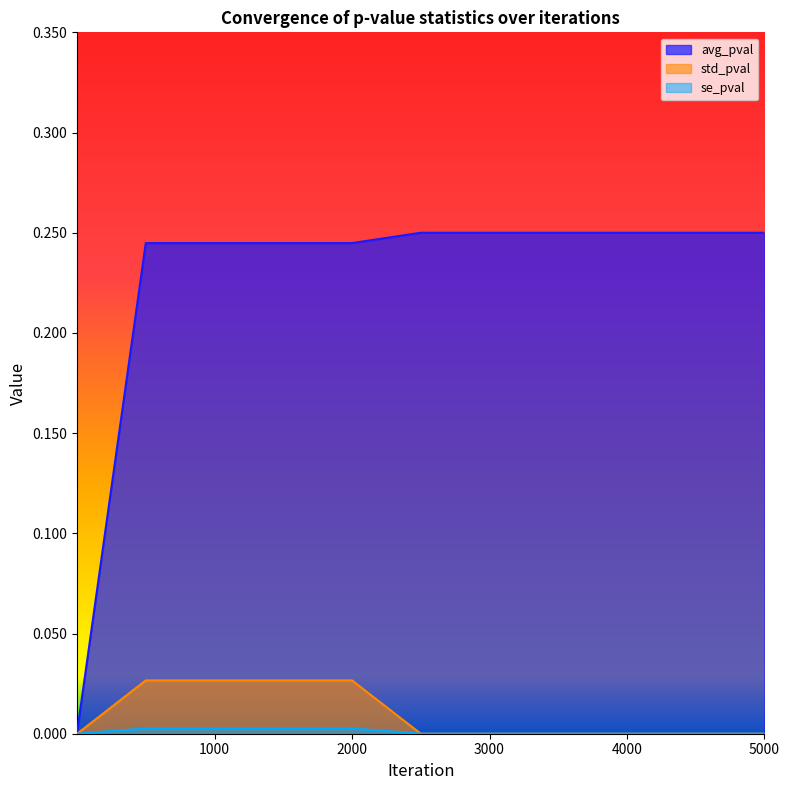

True or false: std_pval and se_pval cross at least once.

False